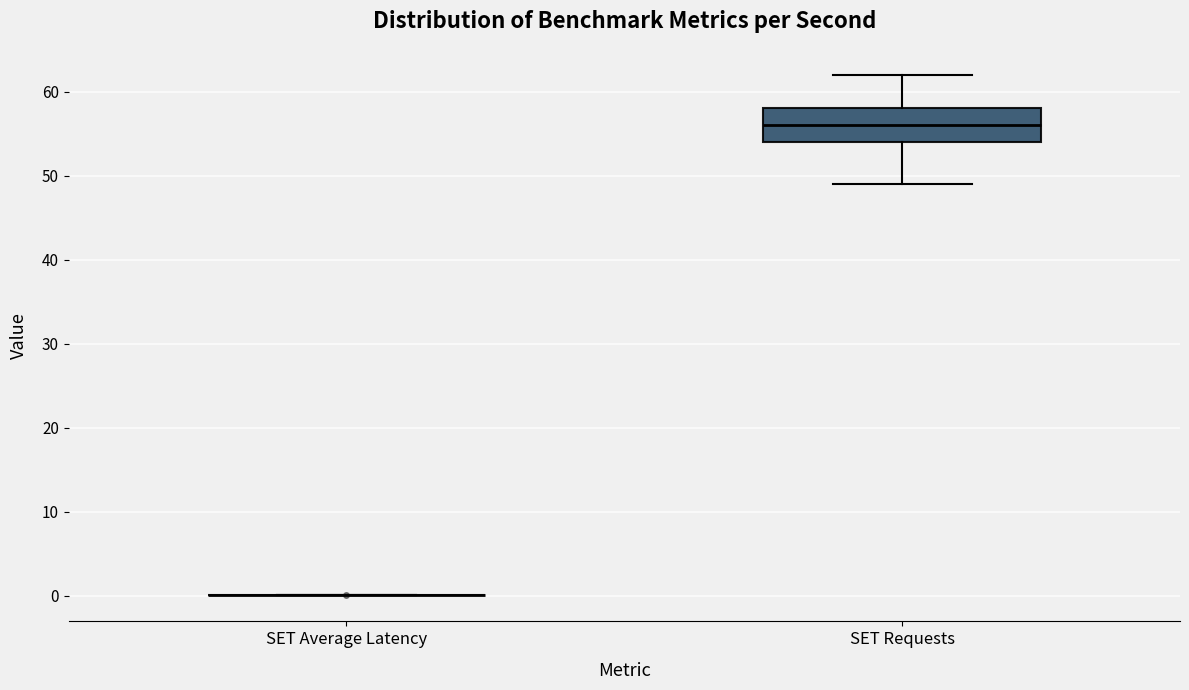

Reading left to right, read every box against the y-axis: the position of its median line, the range the box covers, and the ends of its whiskers. The values are not printed on the chart, so give them approximately, as read against the axis.

SET Average Latency: box collapsed to a line at 0, whiskers 0 to 0
SET Requests: median 56, box 54 to 58, whiskers 49 to 62